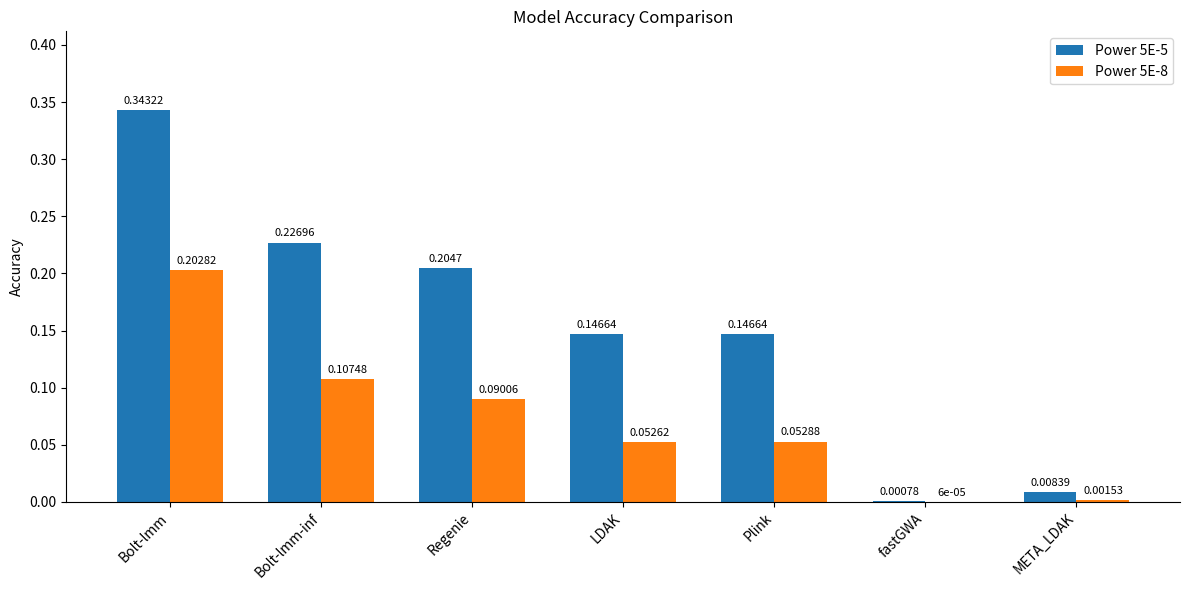

Which series changed the most between Bolt-lmm and META_LDAK?

Power 5E-5